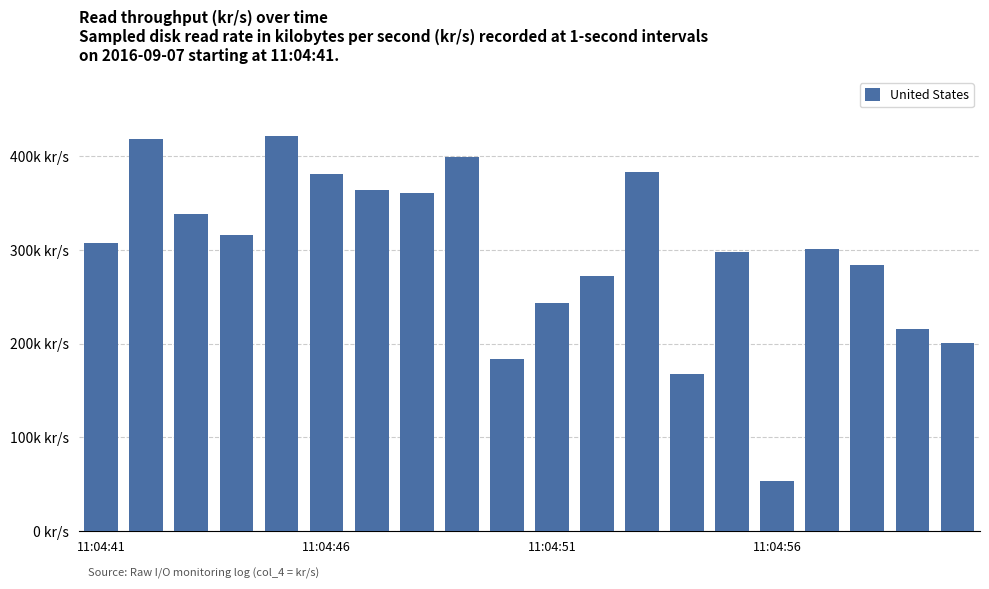

What is the average value?

295243.2